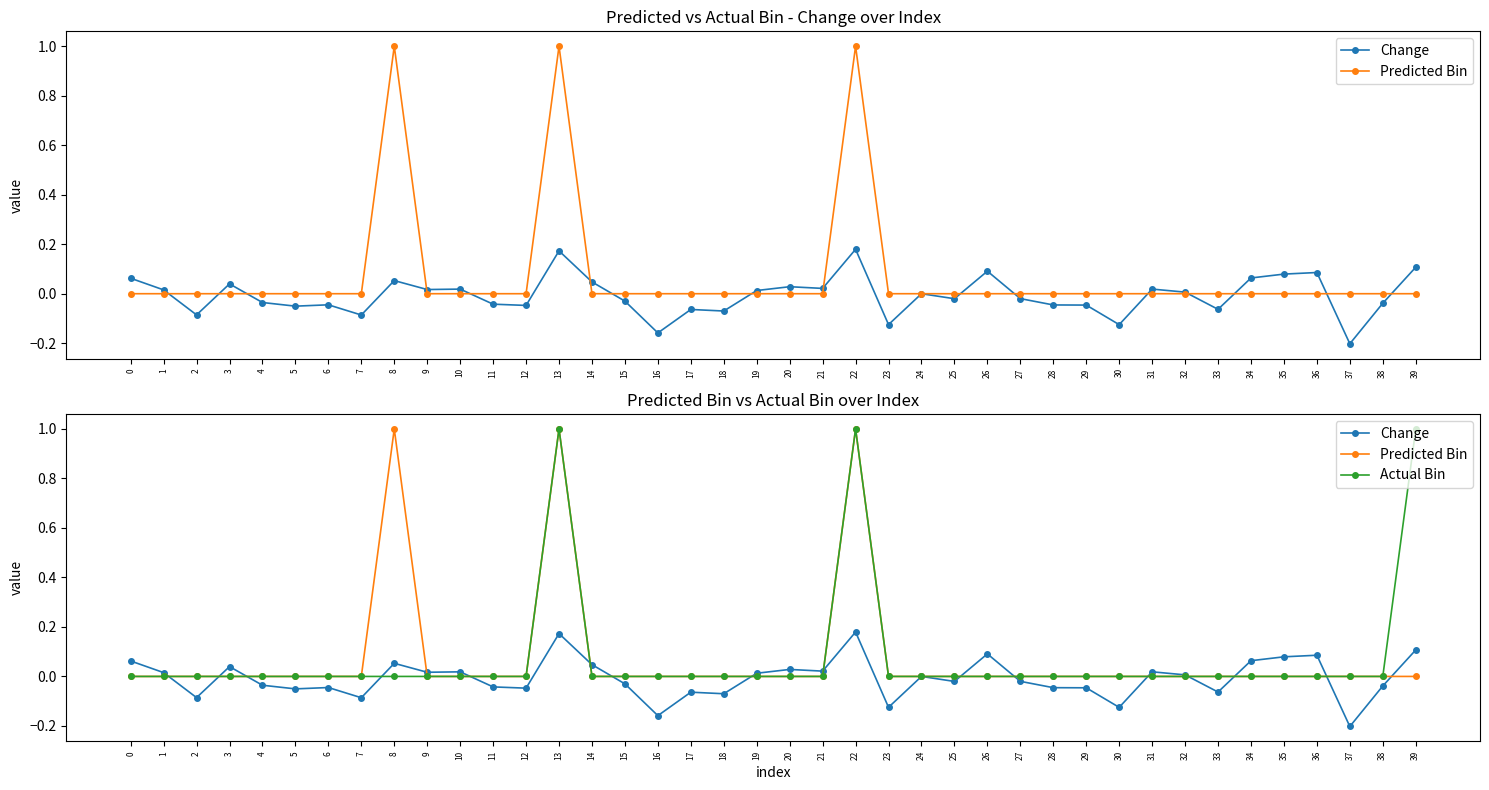

What is the maximum value for Actual Bin?

1.0